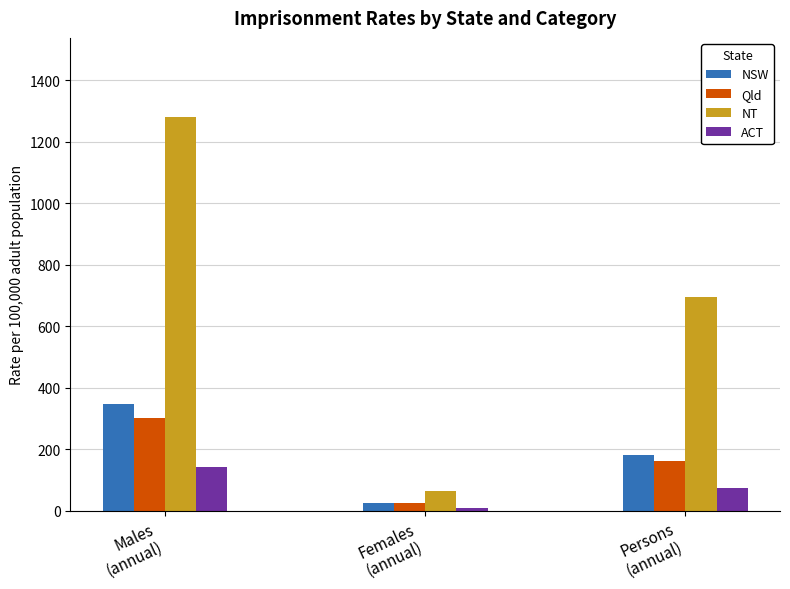

What is the value of the Qld bar at the 2nd from the left?

24.5